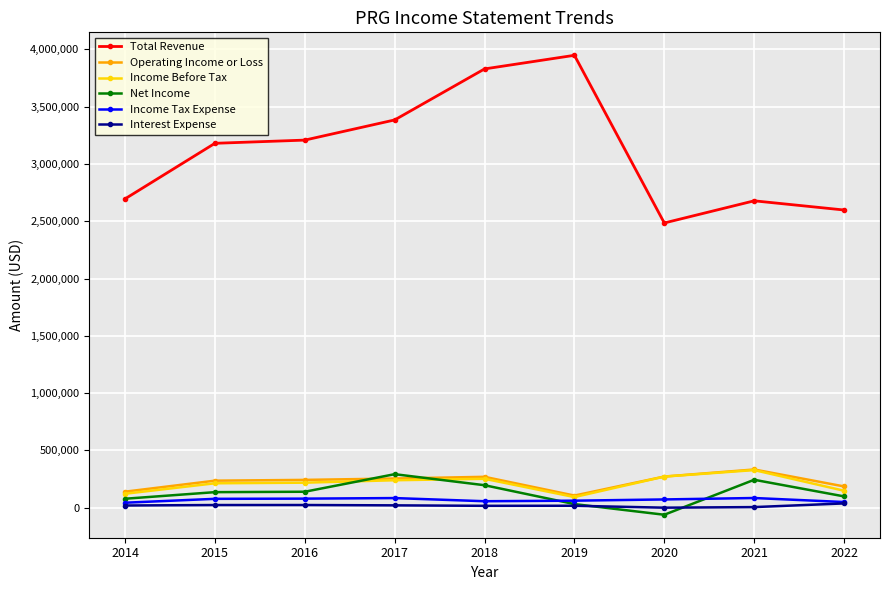

At how many categories does at least one series exceed 2864184?

5